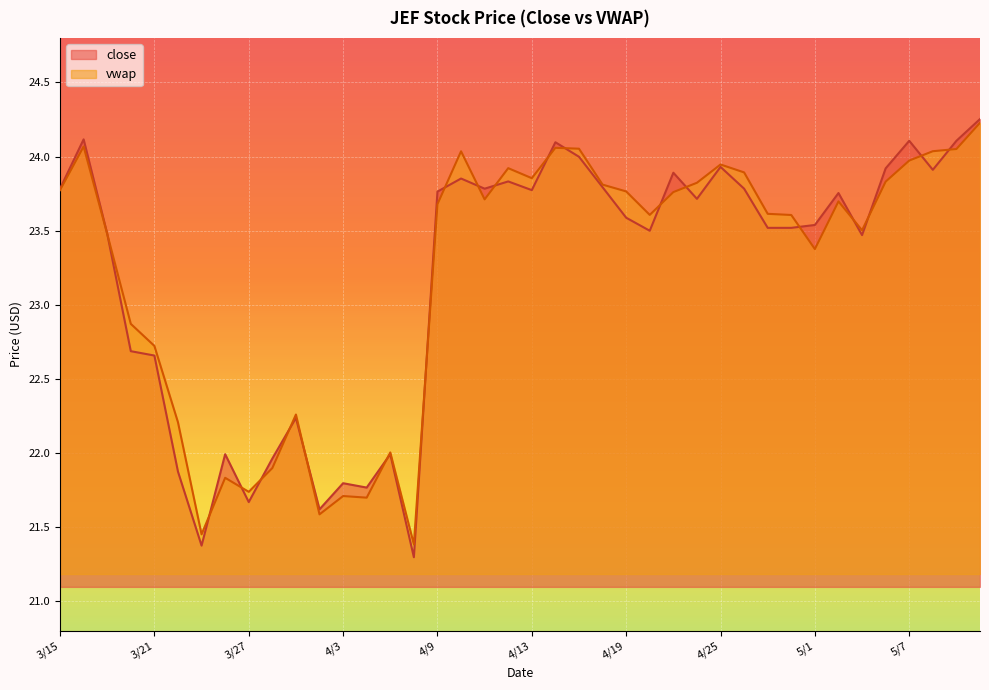

What is the greatest value displayed?

24.3